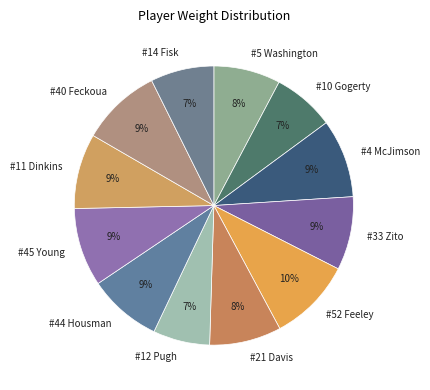

The #21 Davis slice represents 1% of the pie. True or false?

False